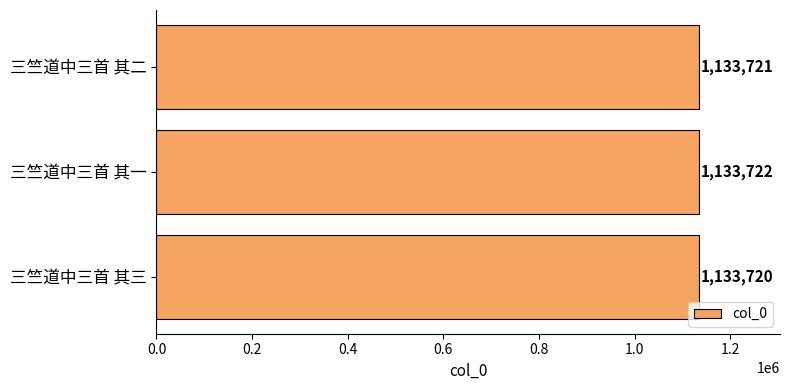

Rank the categories by value from lowest to highest.

三竺道中三首 其三, 三竺道中三首 其二, 三竺道中三首 其一